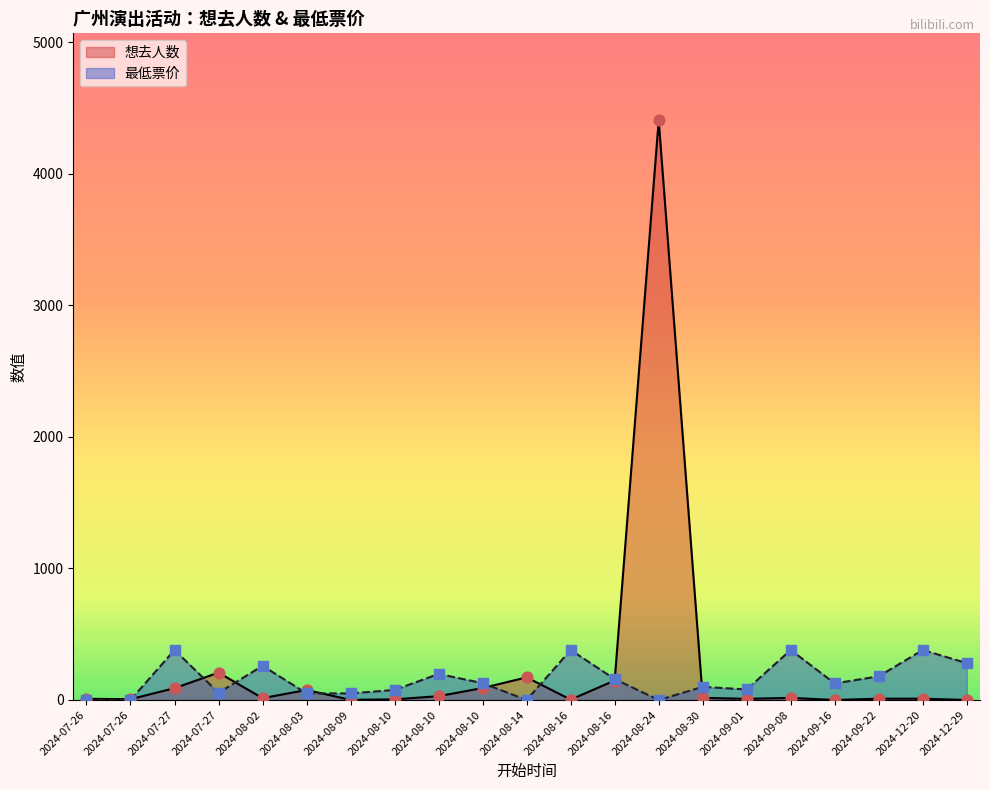

What is the total value across all series at 2024-08-03?

126.0